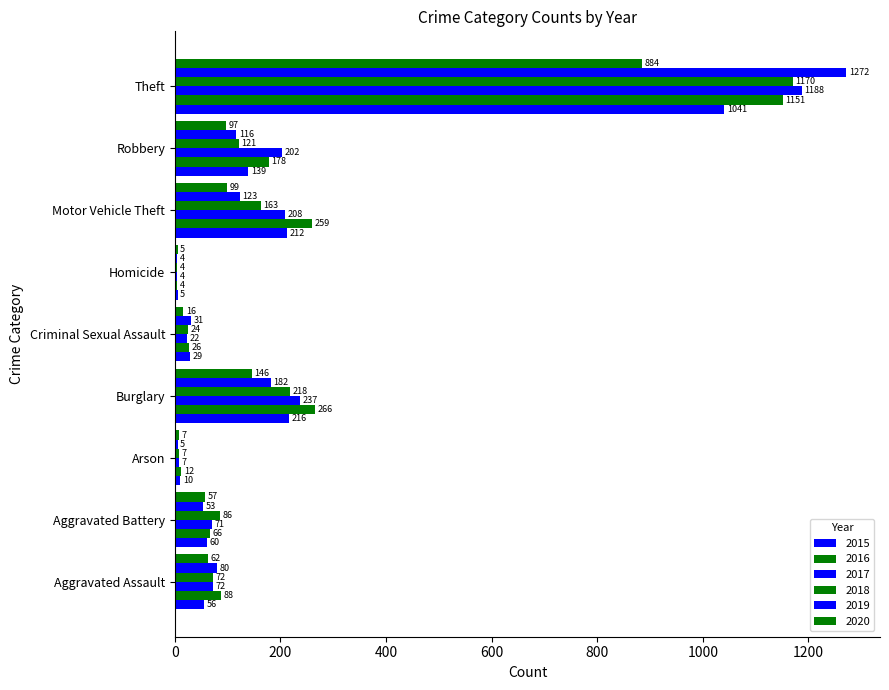

Count the number of categories in the chart.

9